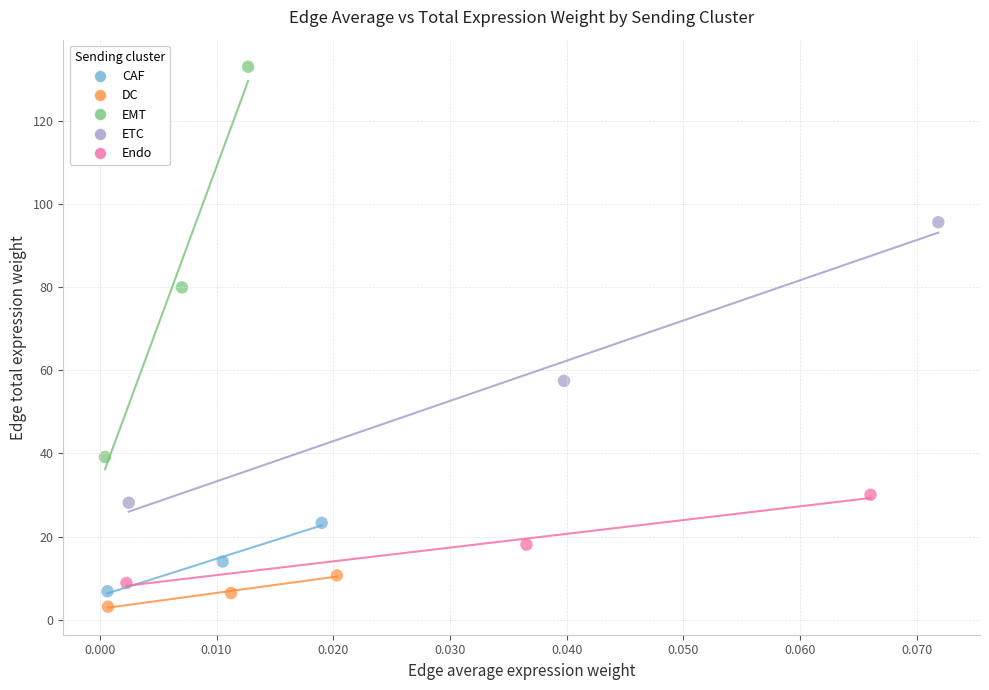

Which series reaches the maximum Y coordinate?

EMT